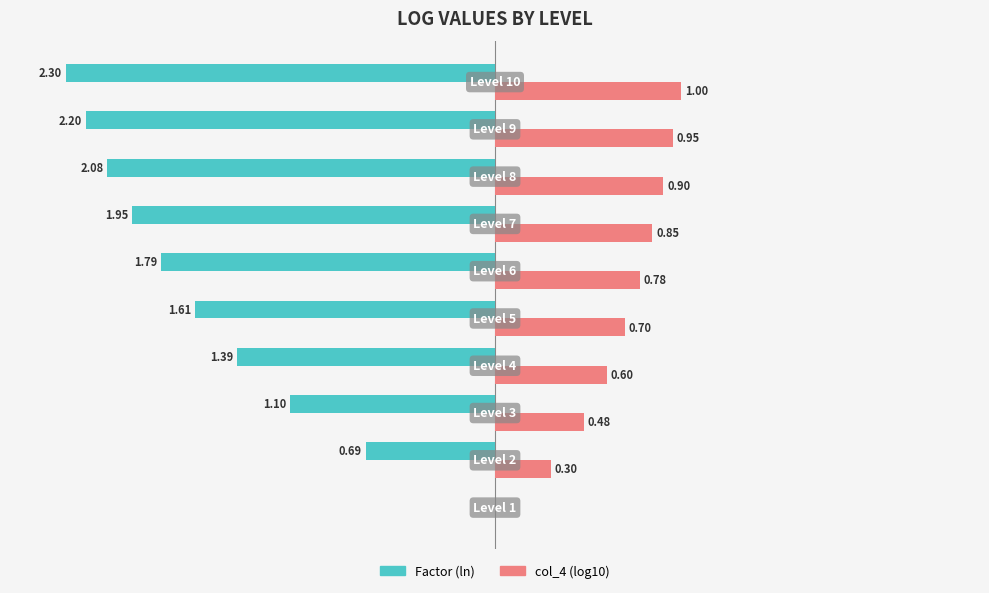

Which series has the largest total across all categories?

col_4 (log10)